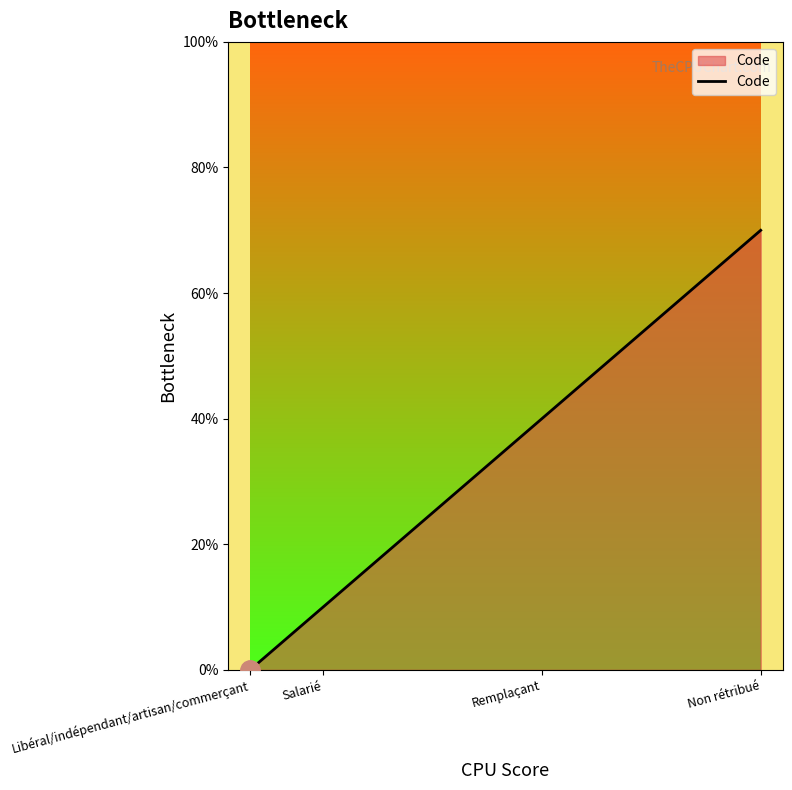

Count the number of data series in this chart.

1